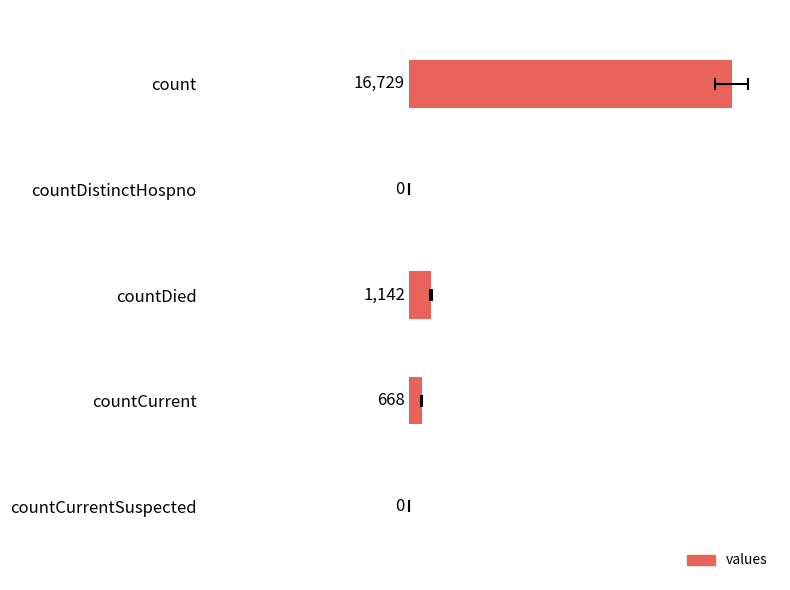

What is the maximum value shown in the chart?

16729